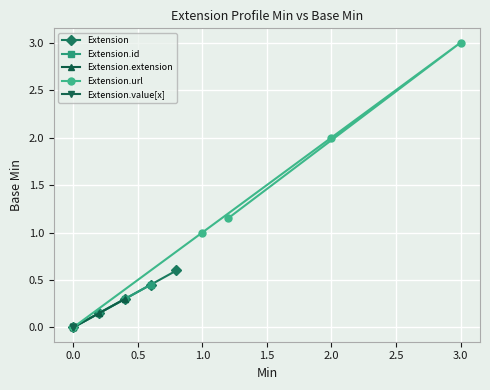

What is the maximum value shown in the chart?

3.0